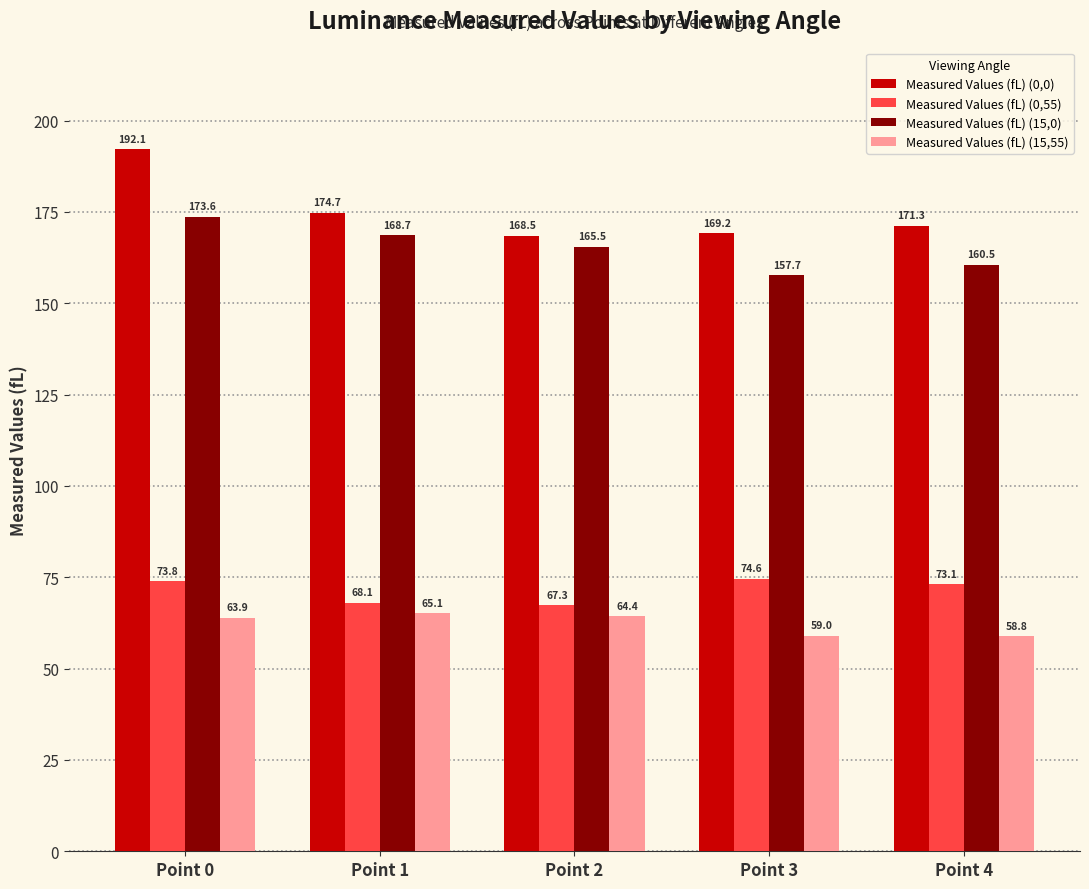

Reading left to right, transcribe all the data shown in this chart.

Measured Values (fL) (0,0): Point 0=192.1	Point 1=174.7	Point 2=168.5	Point 3=169.2	Point 4=171.3
Measured Values (fL) (0,55): Point 0=73.8	Point 1=68.1	Point 2=67.3	Point 3=74.6	Point 4=73.1
Measured Values (fL) (15,0): Point 0=173.6	Point 1=168.7	Point 2=165.5	Point 3=157.7	Point 4=160.5
Measured Values (fL) (15,55): Point 0=63.9	Point 1=65.1	Point 2=64.4	Point 3=59.0	Point 4=58.8